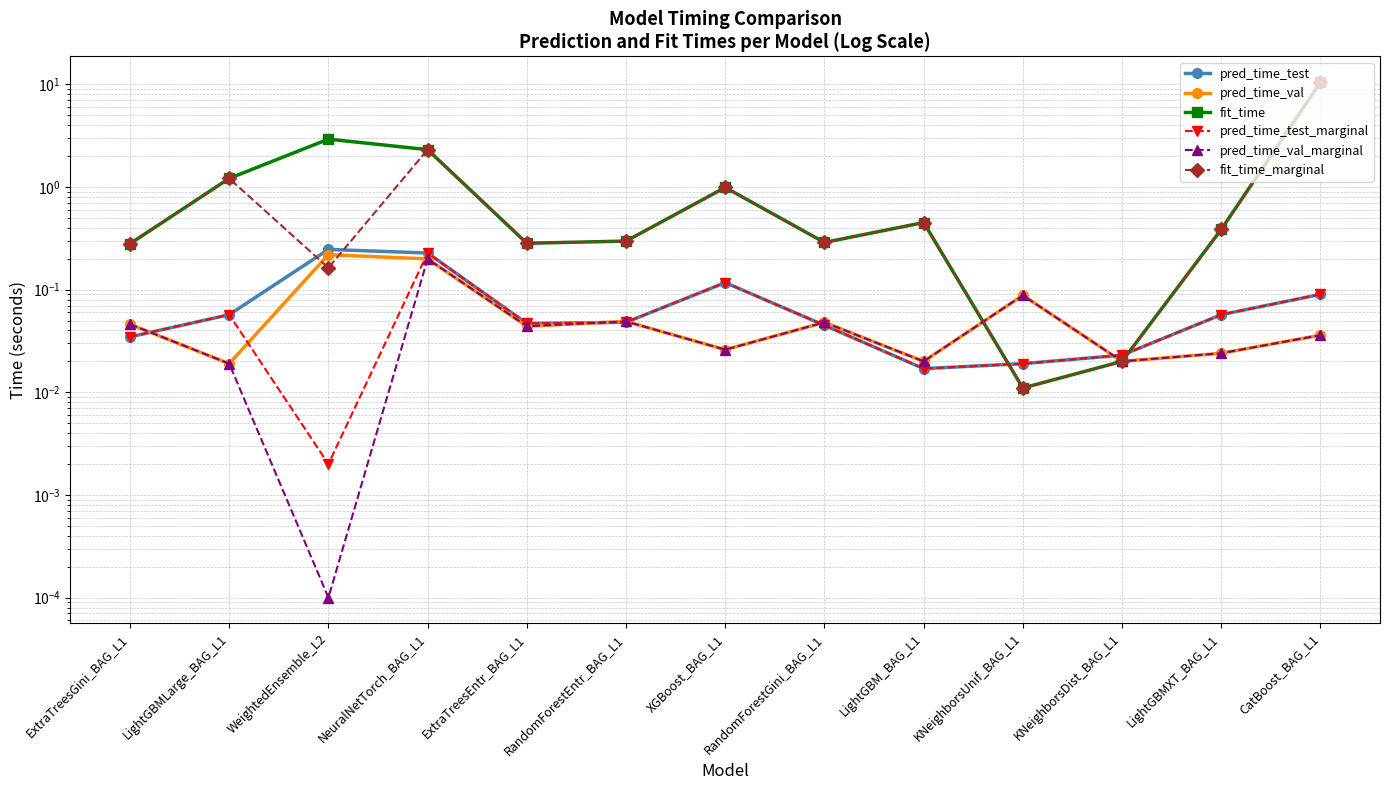

What is the value of the pred_time_test point at the 2nd from the left?

0.1